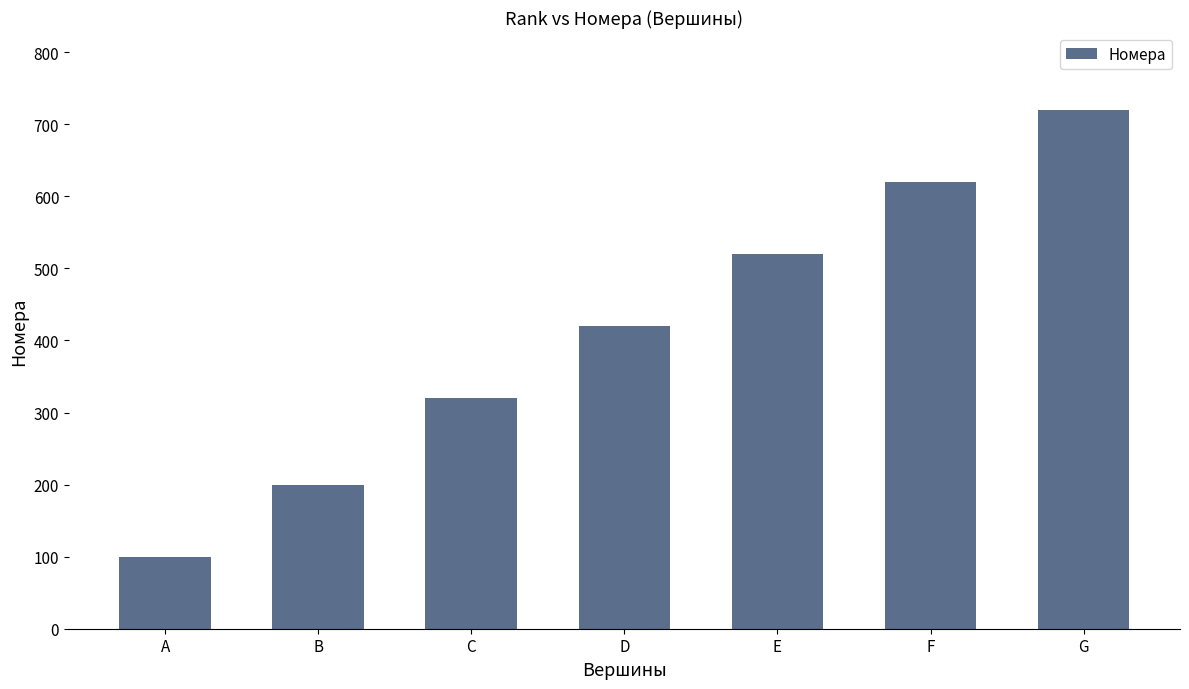

Which category has the highest value across all series?

G